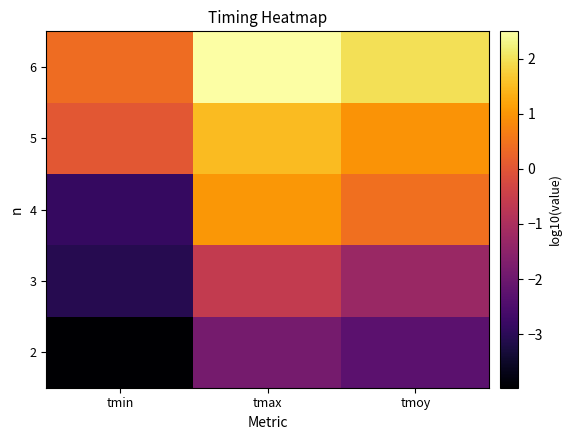

At which category is the sum across all series the highest?

tmax